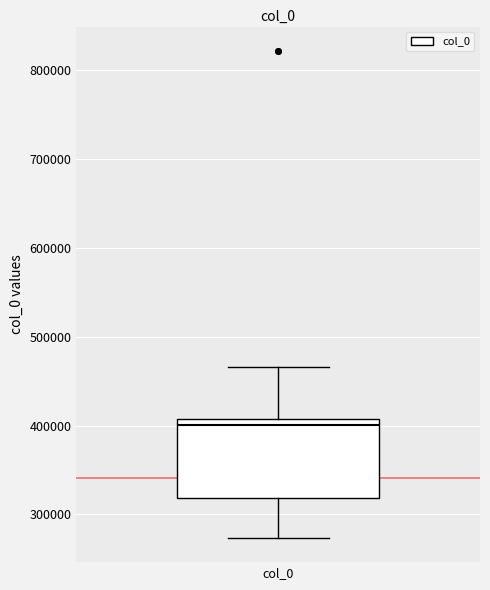

Read this box plot against the y-axis: the position of the median line, the range covered by the box, and the ends of both whiskers. The values are not printed on the chart, so give them approximately, as read against the axis.

median 400000, box 320000 to 410000, whiskers 270000 to 470000